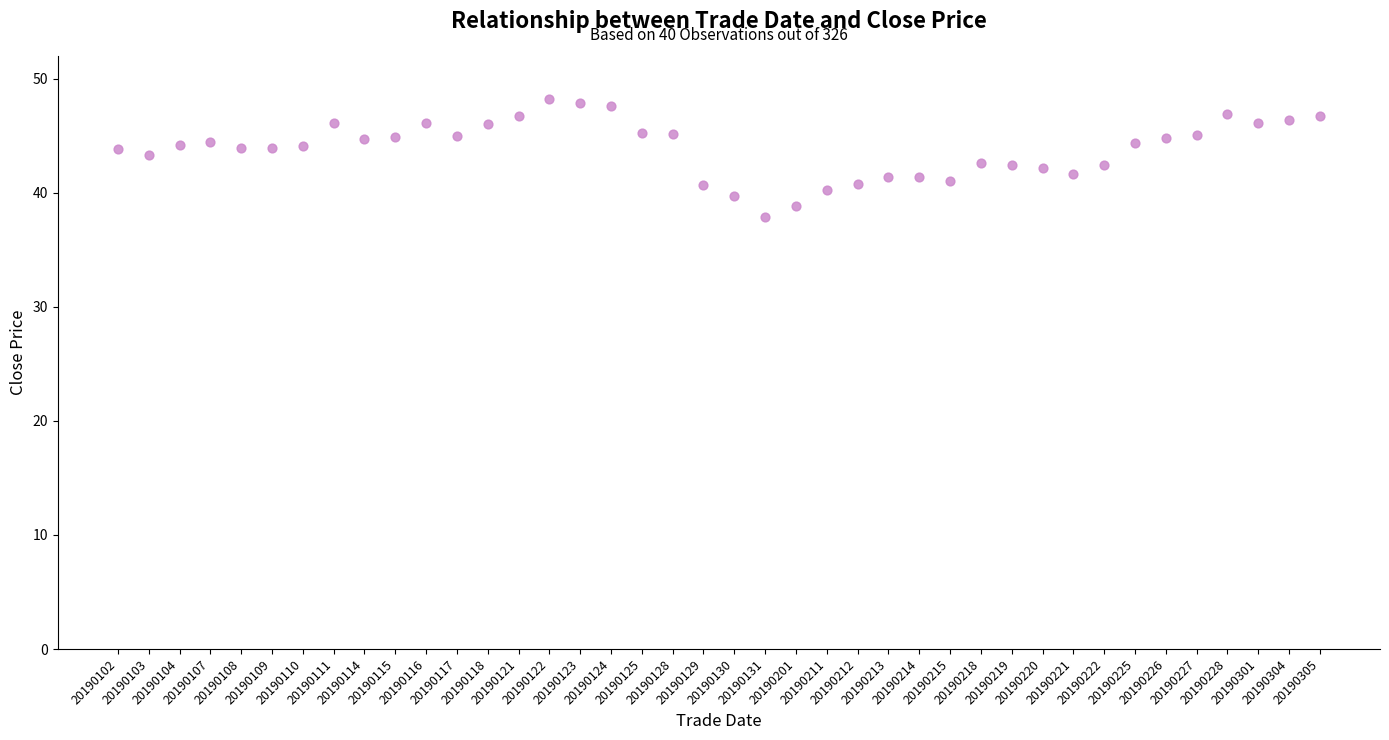

What is the range of Y values (max minus min)?

10.3